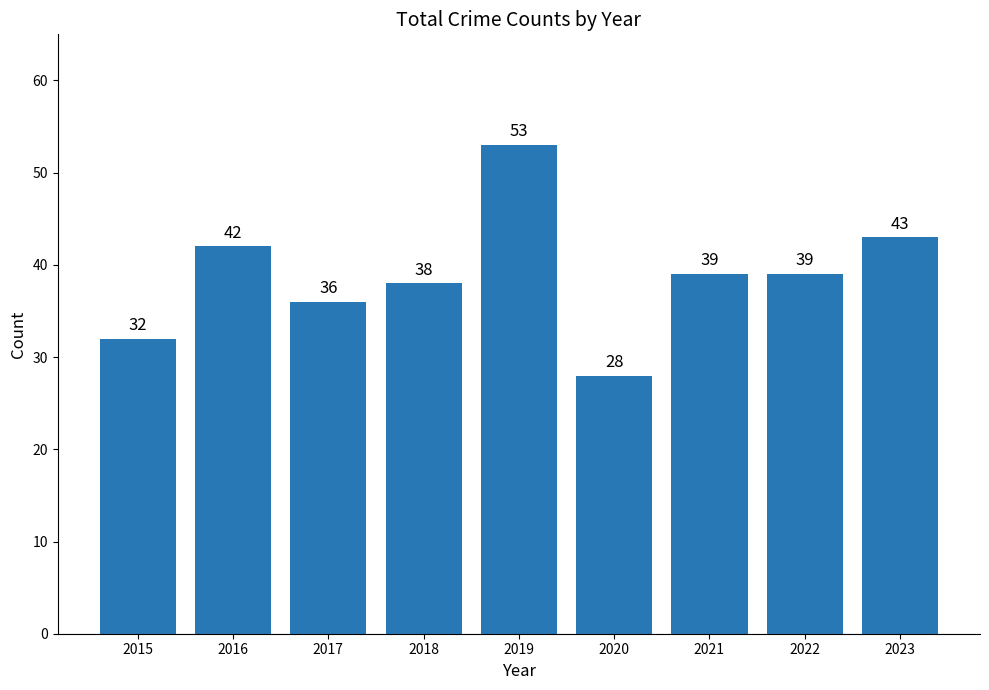

The chart shows a value of 8 at 2018. True or false?

False